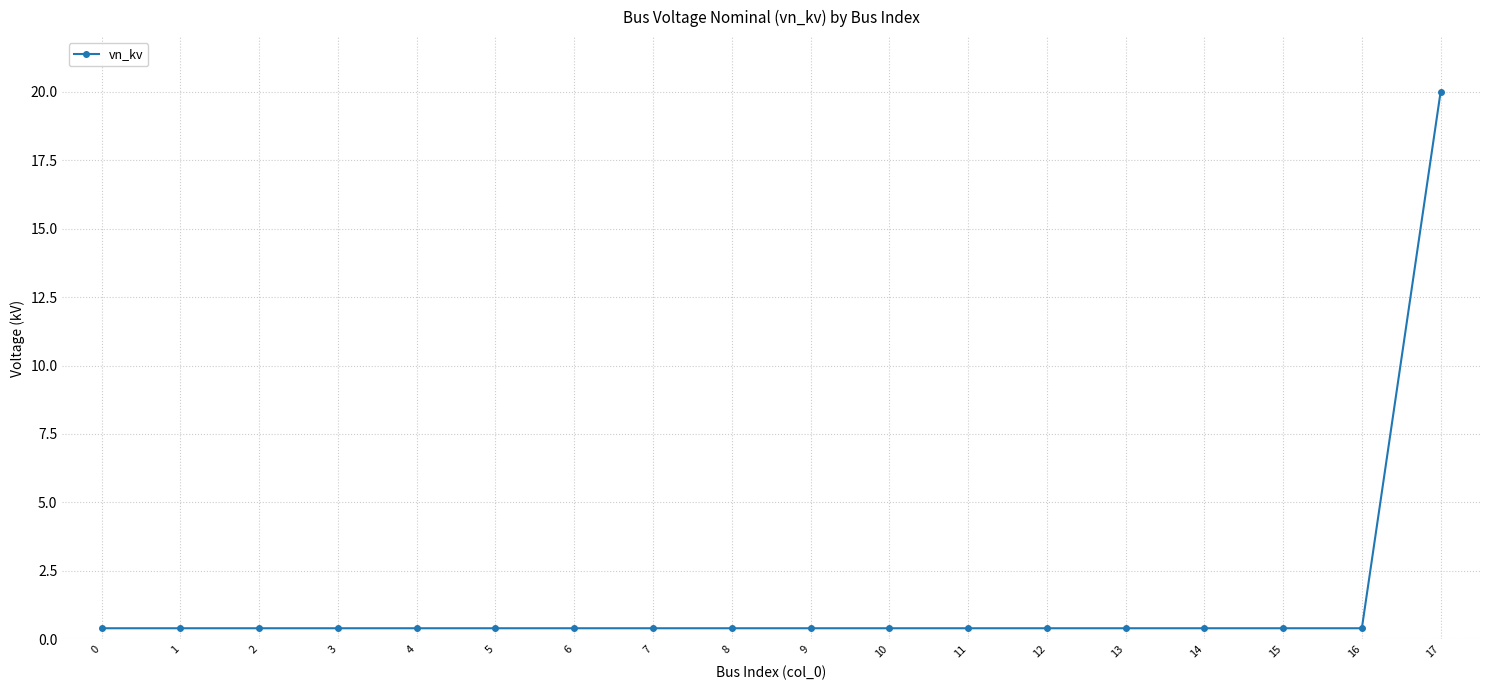

Reading left to right, extract all data points from this chart.

0=0.4	1=0.4	2=0.4	3=0.4	4=0.4	5=0.4	6=0.4	7=0.4	8=0.4	9=0.4	10=0.4	11=0.4	12=0.4	13=0.4	14=0.4	15=0.4	16=0.4	17=20.0